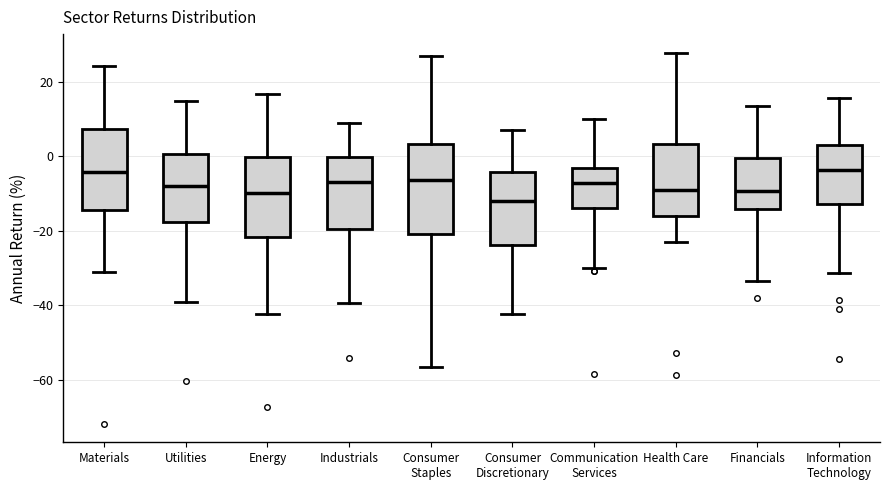

Where does the lower whisker of the box for Communication Services end on the y-axis? The values are not printed on the chart, so give them approximately, as read against the axis.

-30